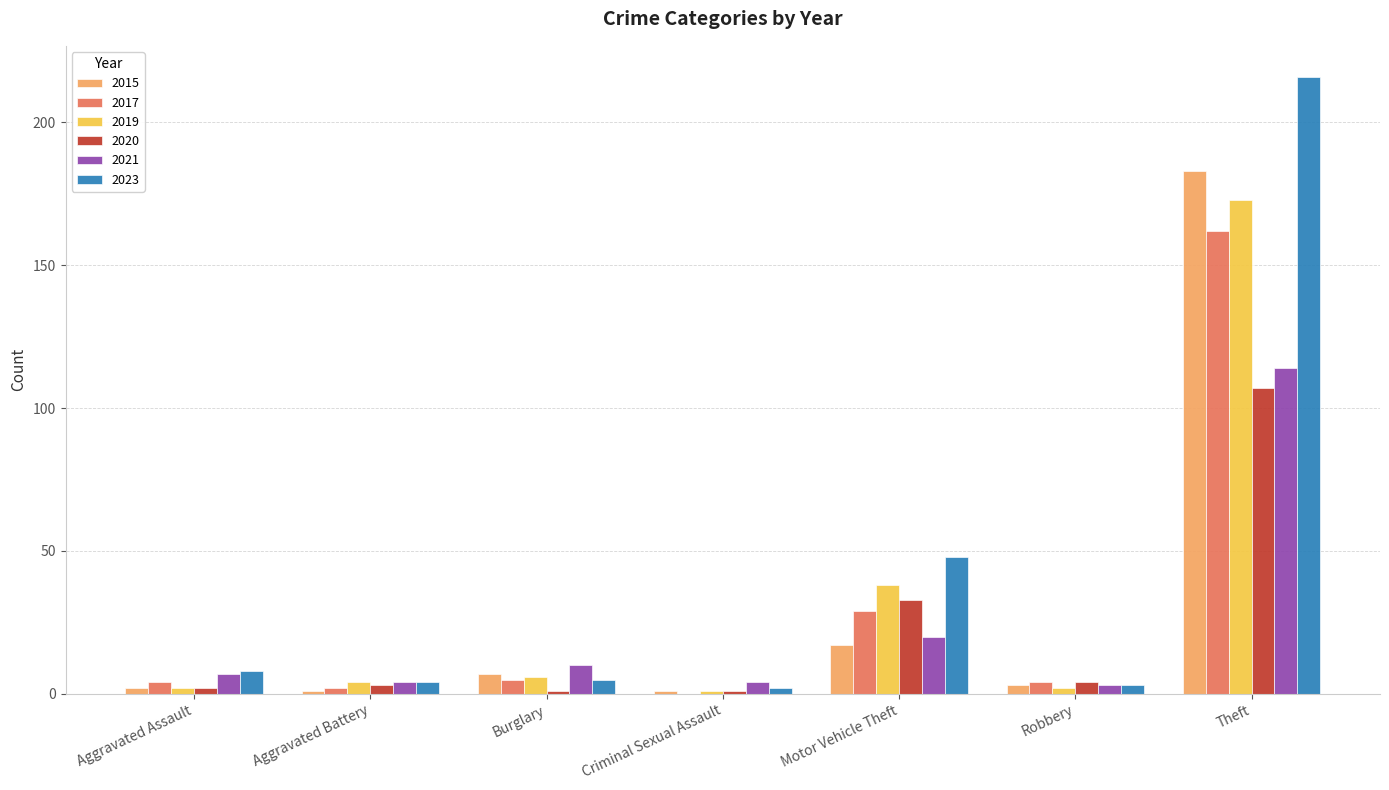

At which label is 2015 closest to 92?

Motor Vehicle Theft